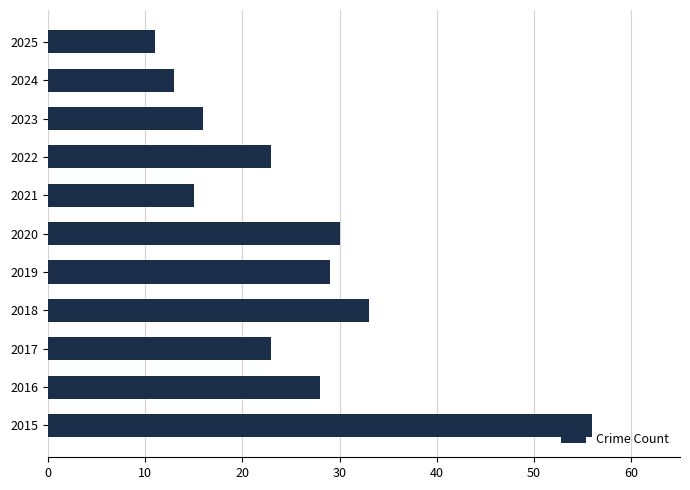

Does the chart contain any negative values?

No